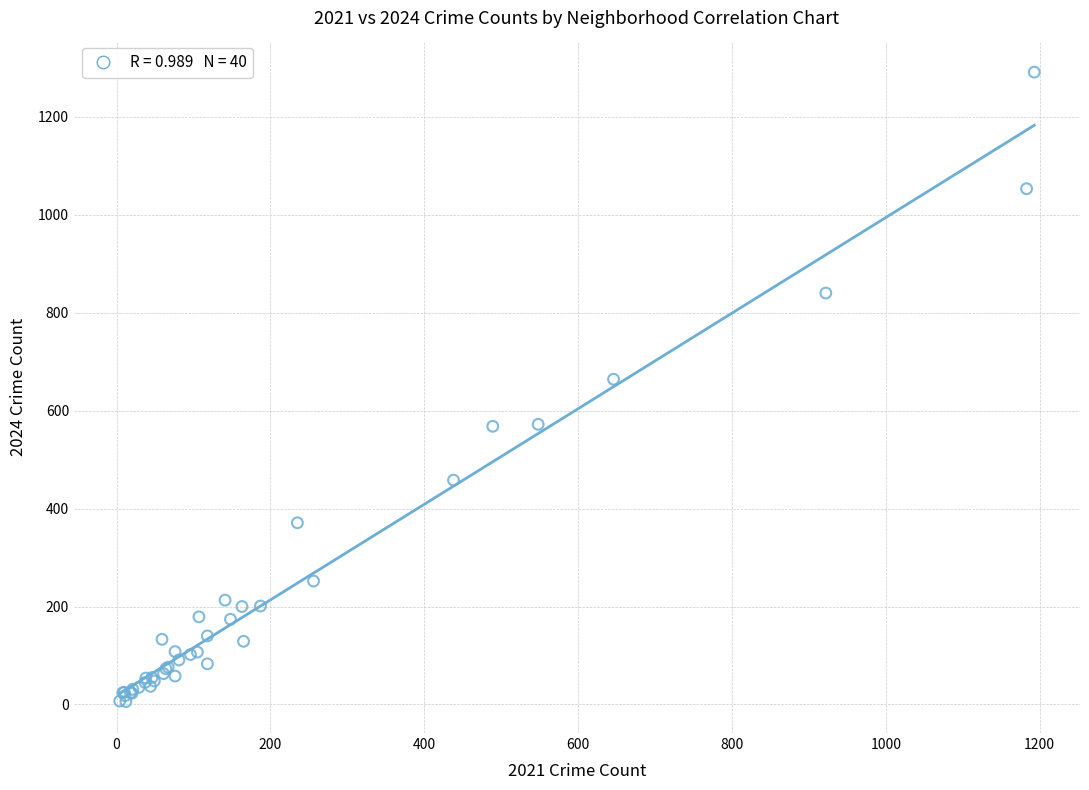

What Y value in the scatter plot is closest to 648?

664